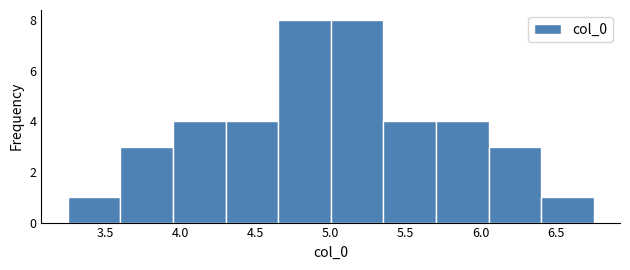

Reading left to right, transcribe this chart: for each bar, give the range it covers on the x-axis and its height. Neither the bar edges nor the heights are printed on the chart, so give them approximately, as read against the axes.

3.25 to 3.60: 1
3.60 to 3.95: 3
3.95 to 4.30: 4
4.30 to 4.65: 4
4.65 to 5.00: 8
5.00 to 5.35: 8
5.35 to 5.70: 4
5.70 to 6.05: 4
6.05 to 6.40: 3
6.40 to 6.75: 1